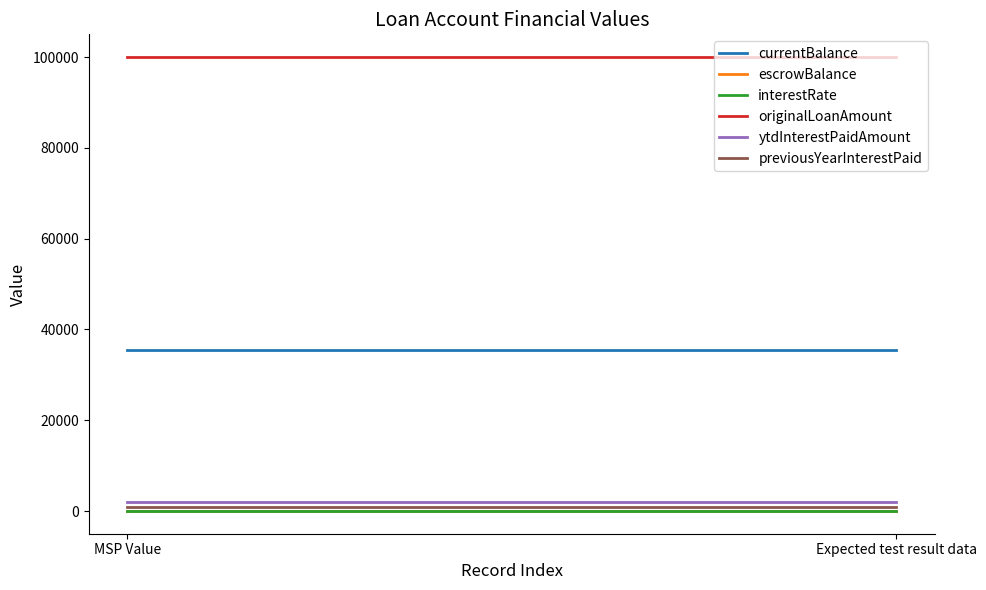

Which series changed the most between MSP Value and Expected test result data?

currentBalance